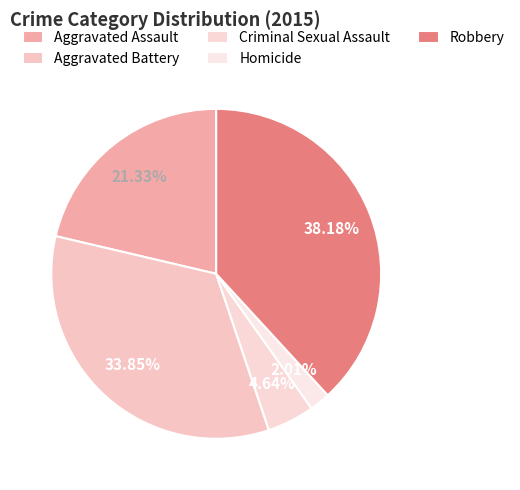

How many slices are in this pie chart?

5